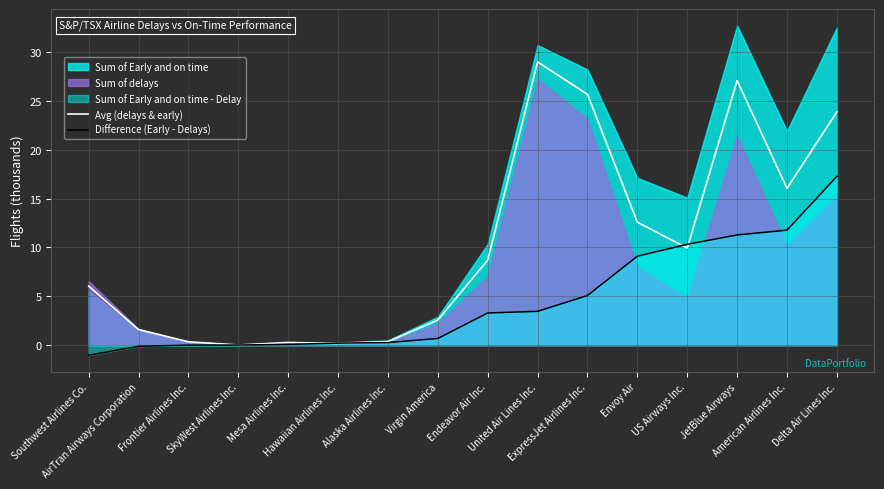

At which label does Difference (Early - Delays) first exceed 3?

Endeavor Air Inc.